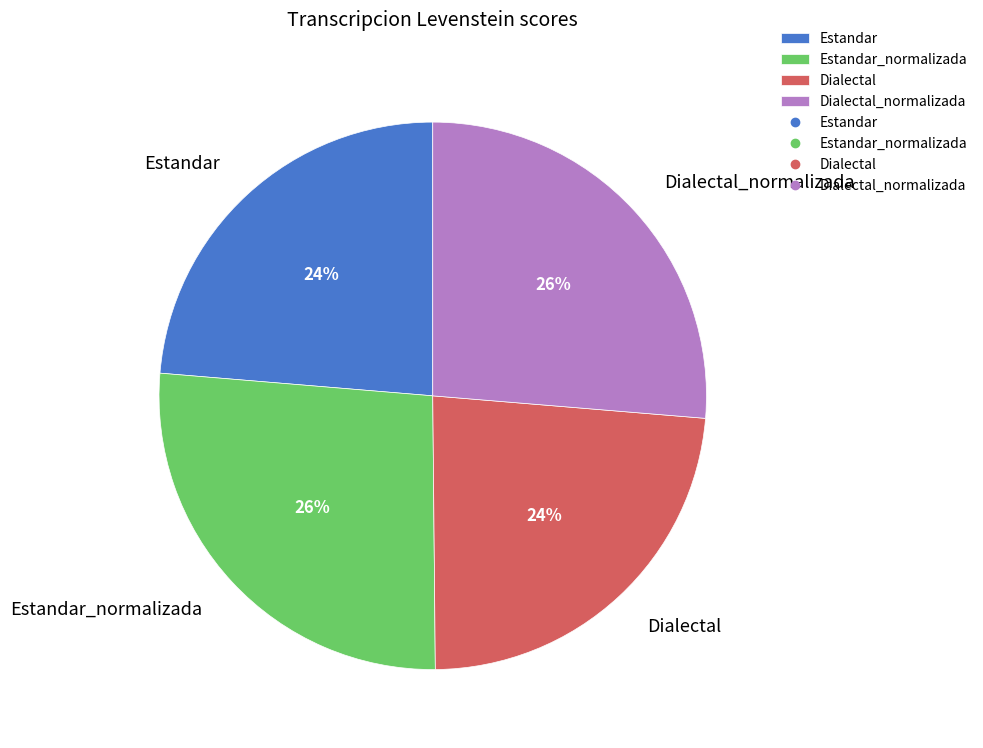

How many segments does this pie chart have?

4